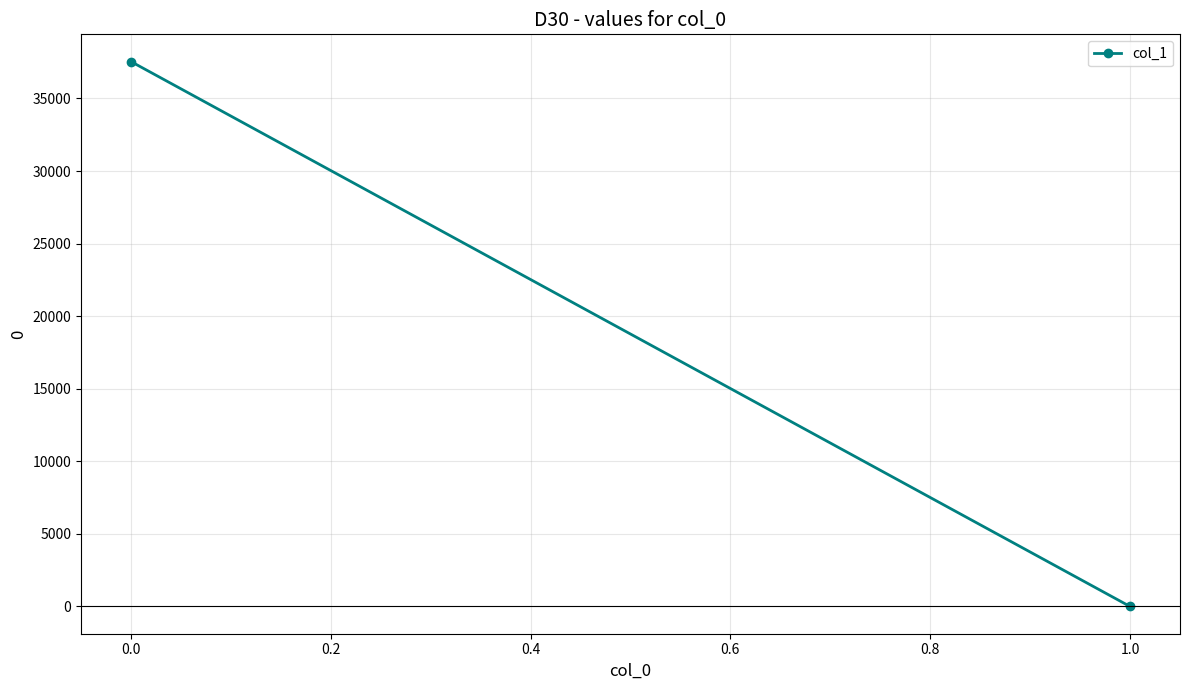

What is the average value?

18769.3